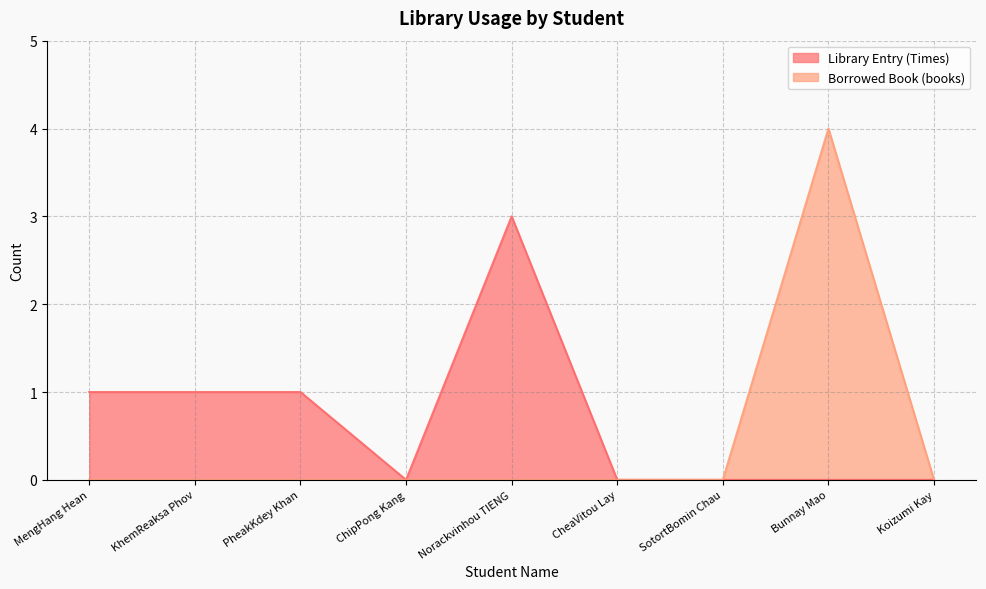

At which category is the sum across all series the highest?

Bunnay Mao